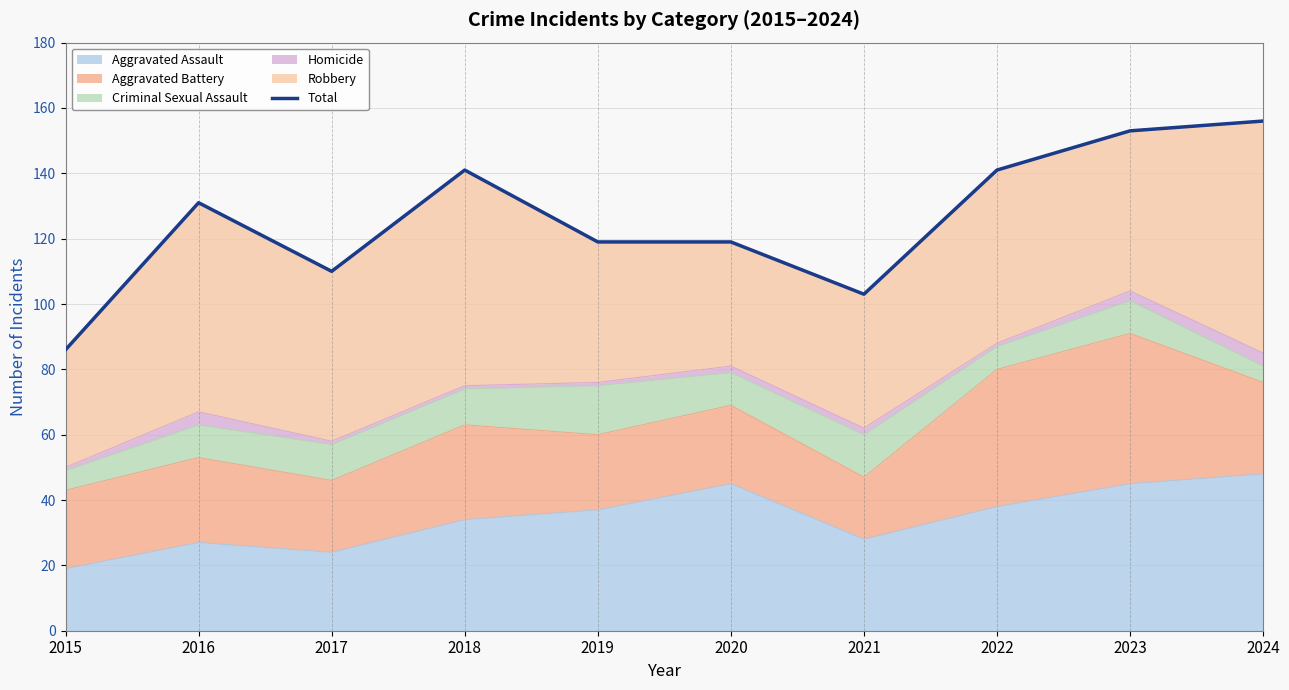

Reading right to left, transcribe all the data shown in this chart.

156	153	141	103	119	119	141	110	131	86